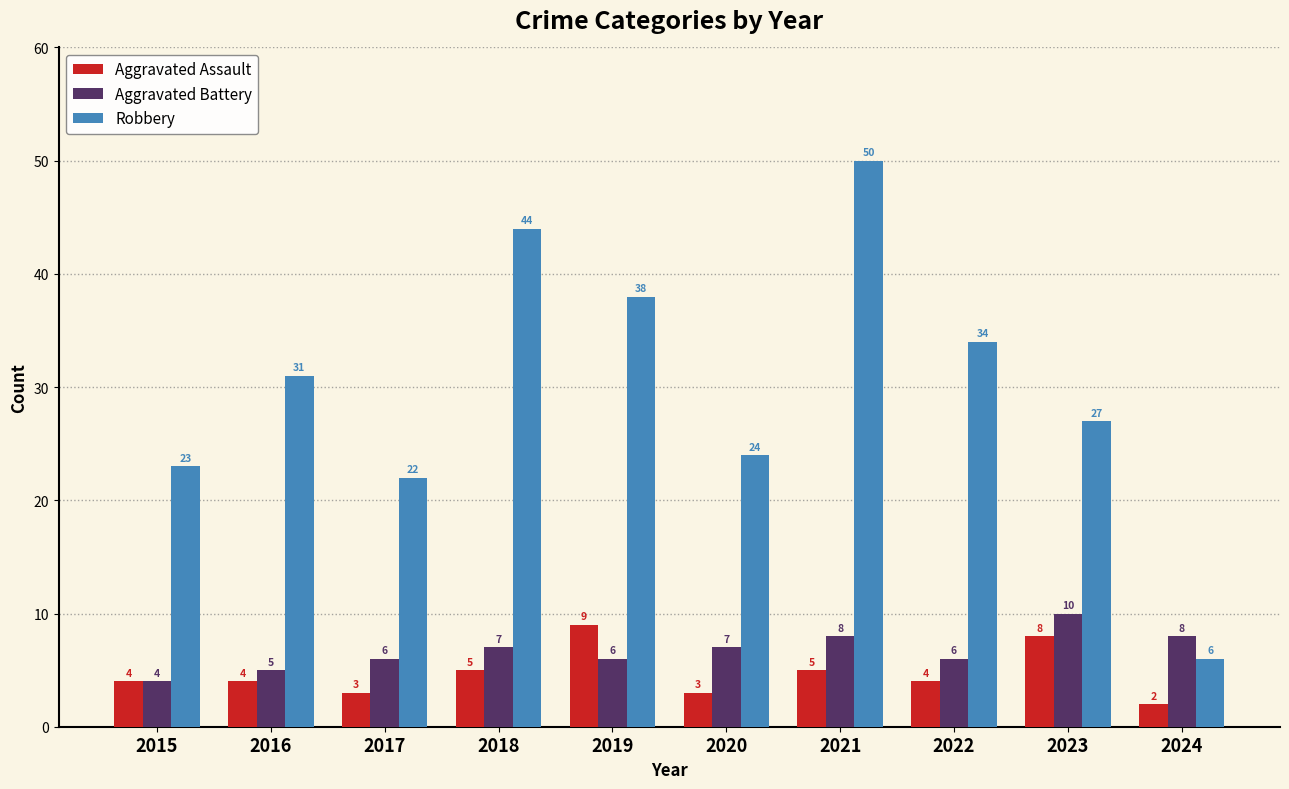

Rank the series by their maximum value, from highest to lowest.

Robbery, Aggravated Battery, Aggravated Assault